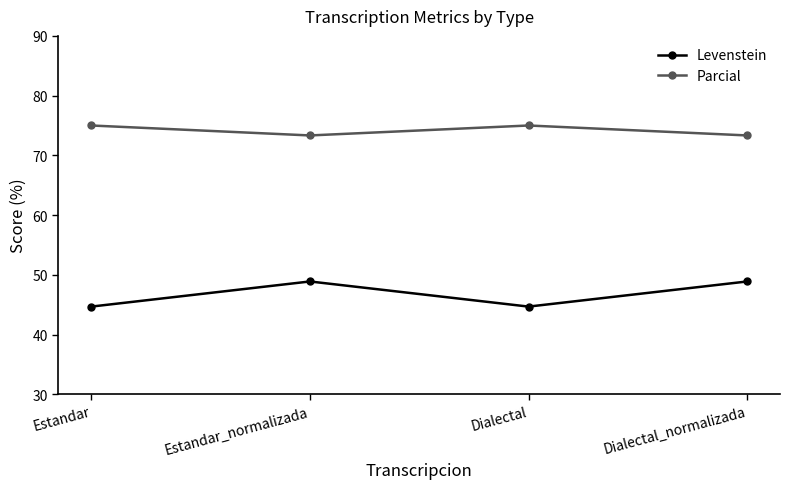

What are all the series names shown in the legend?

Levenstein, Parcial